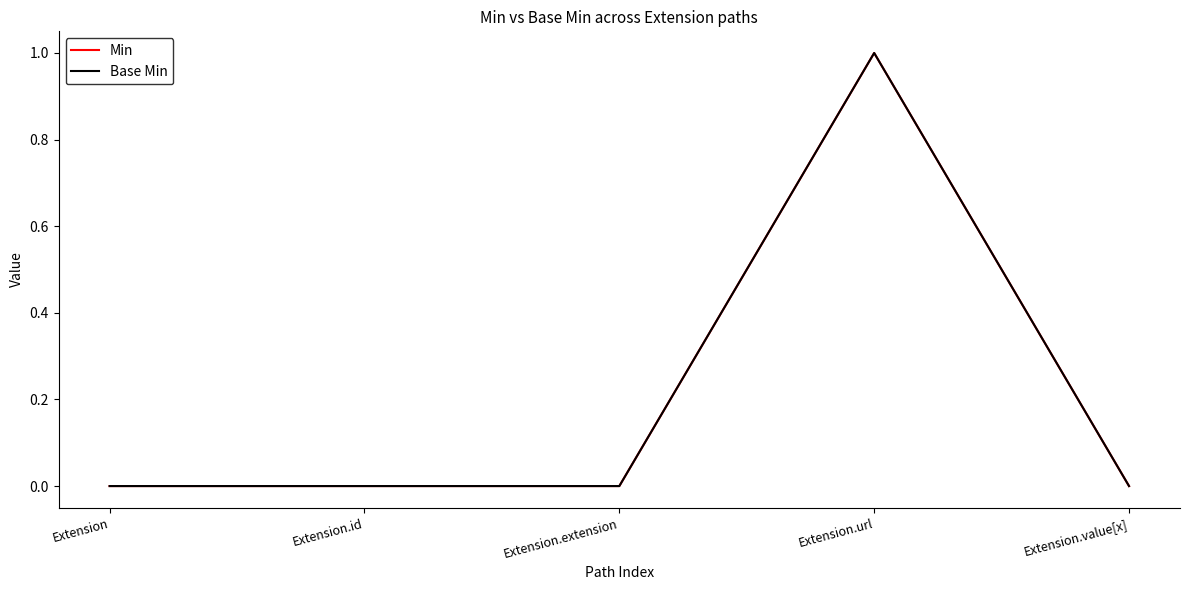

True or false: Base Min has a value of 0 at Extension.

True